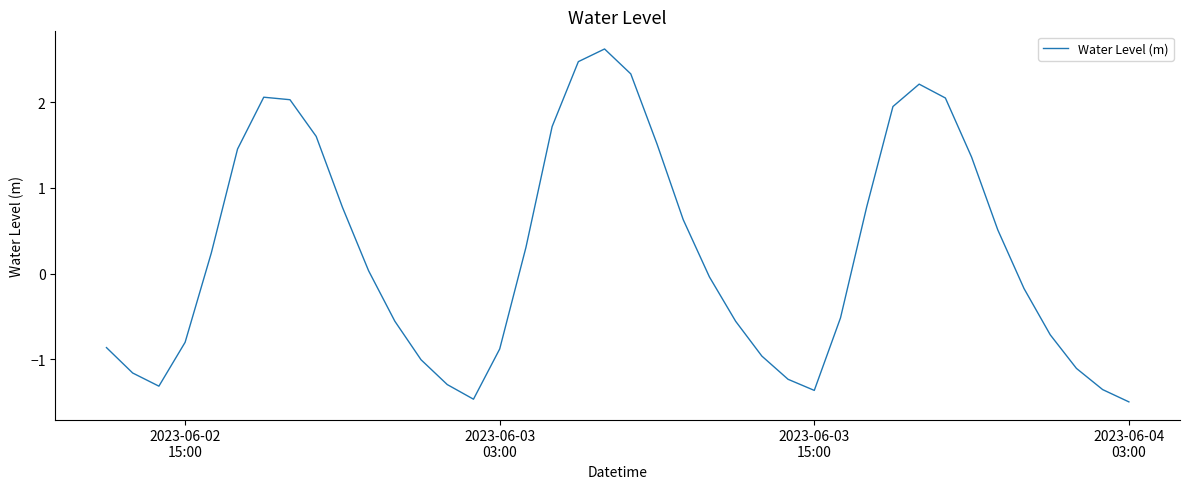

What is the smallest value displayed?

-1.5